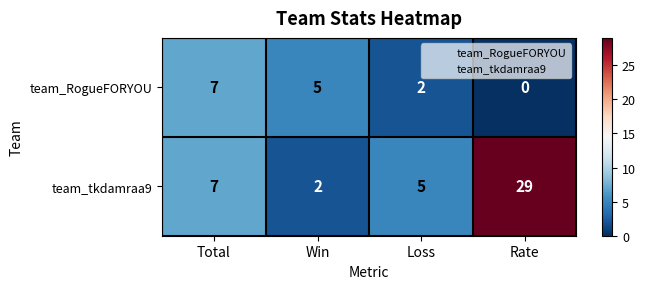

Is the value of team_RogueFORYOU at Win greater than the value of team_tkdamraa9 at Total?

No